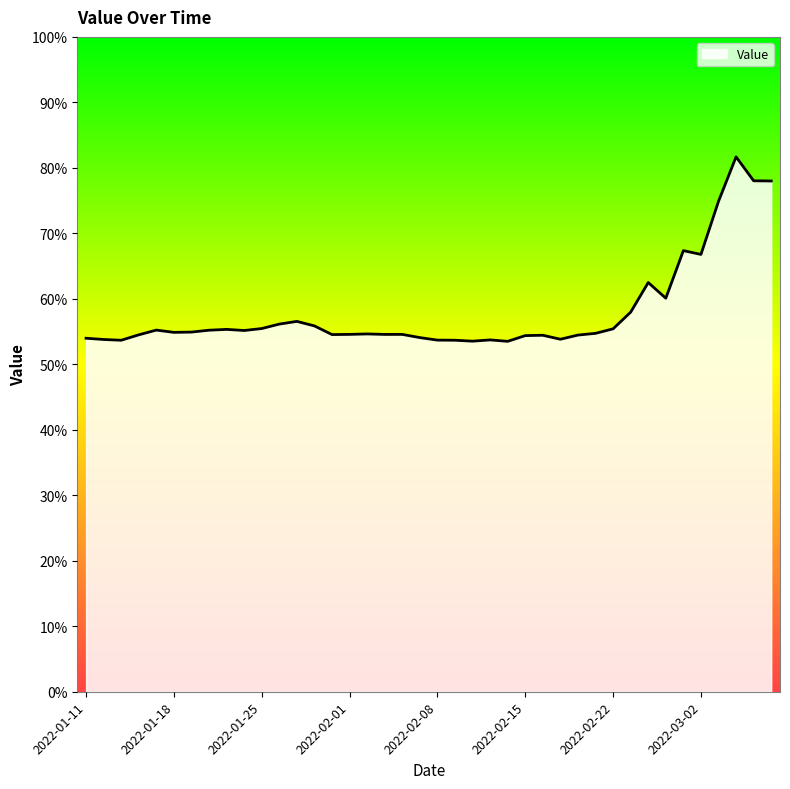

How many lines are shown in the chart?

1